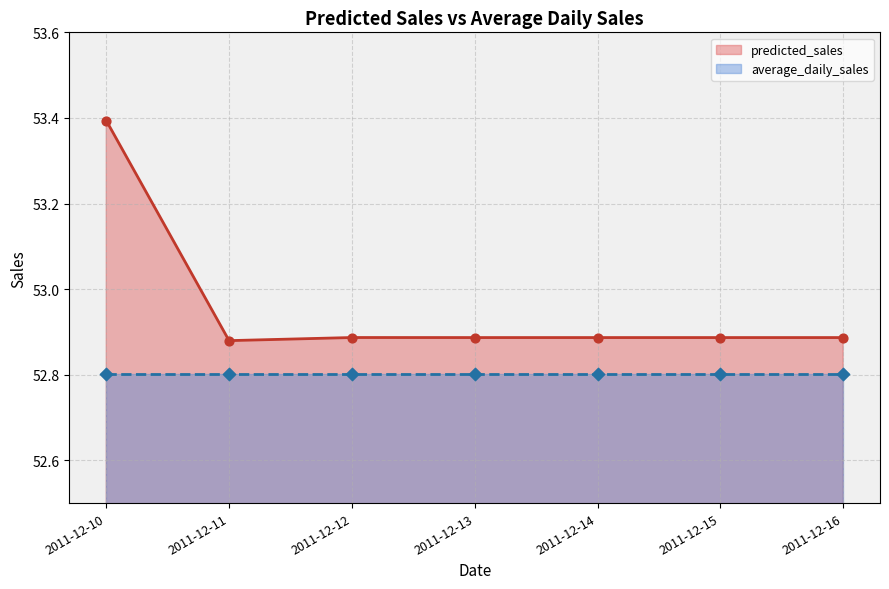

Approximately how many times larger is the value at 2011-12-16 compared to 2011-12-15?

1.0